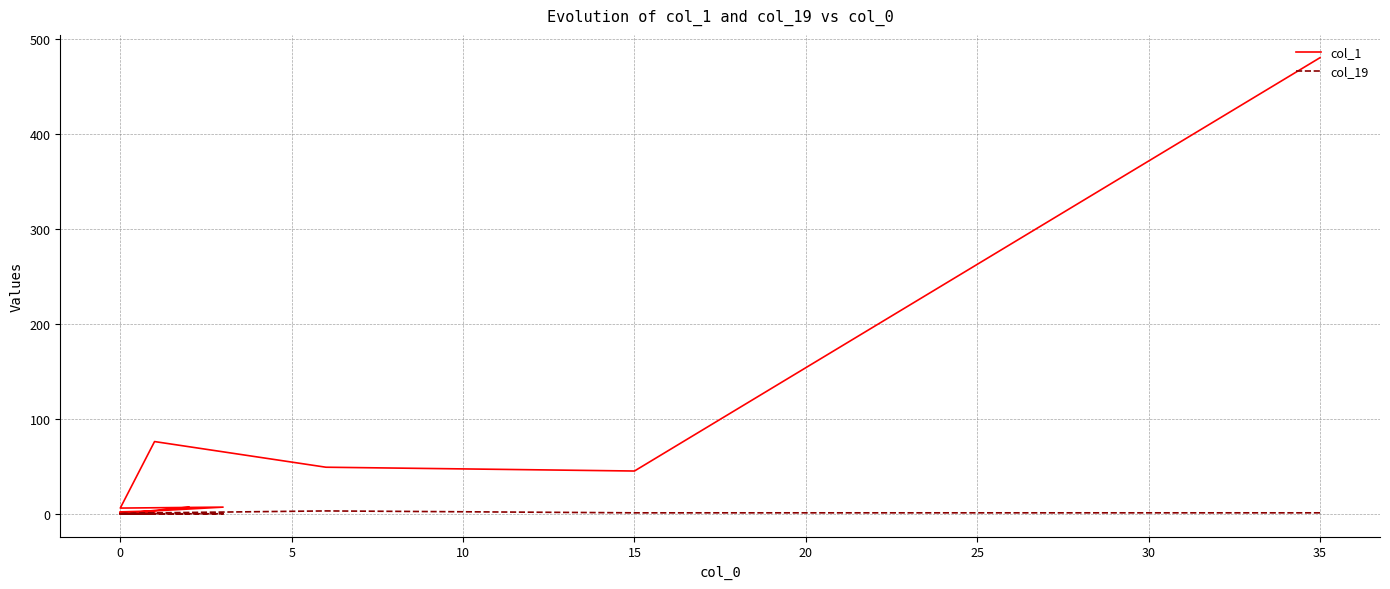

What are all the series names shown in the legend?

col_1, col_19